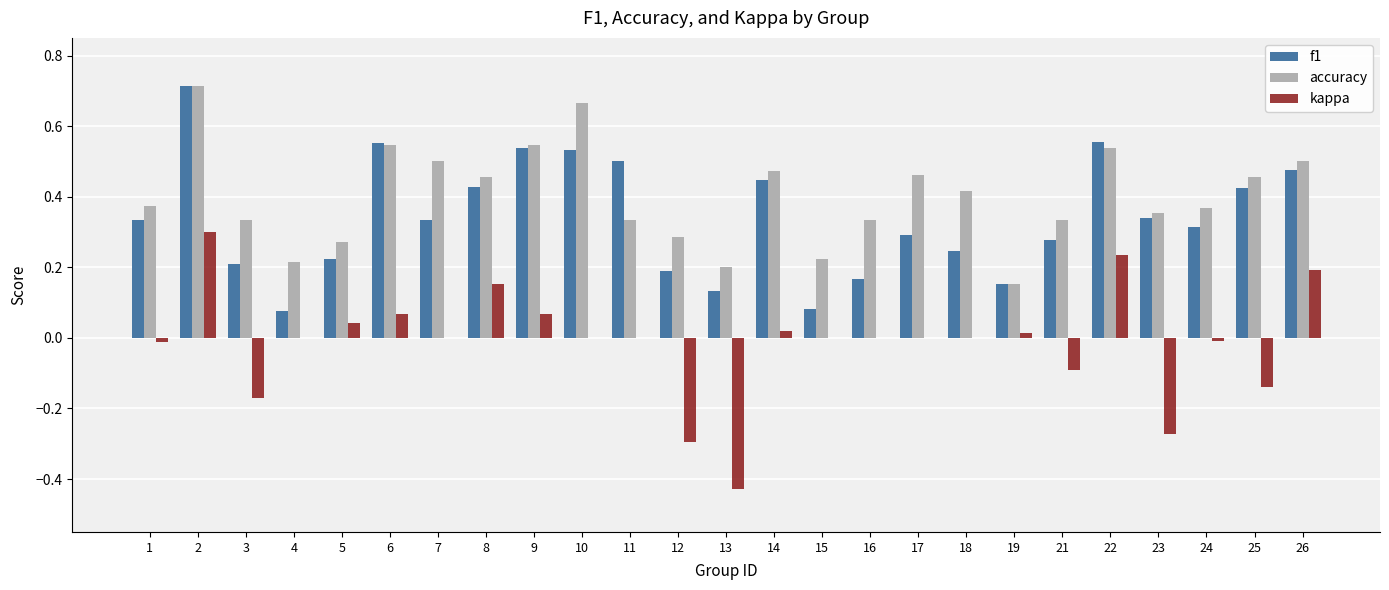

Is the value of accuracy at 12 greater than the value of f1 at 4?

Yes